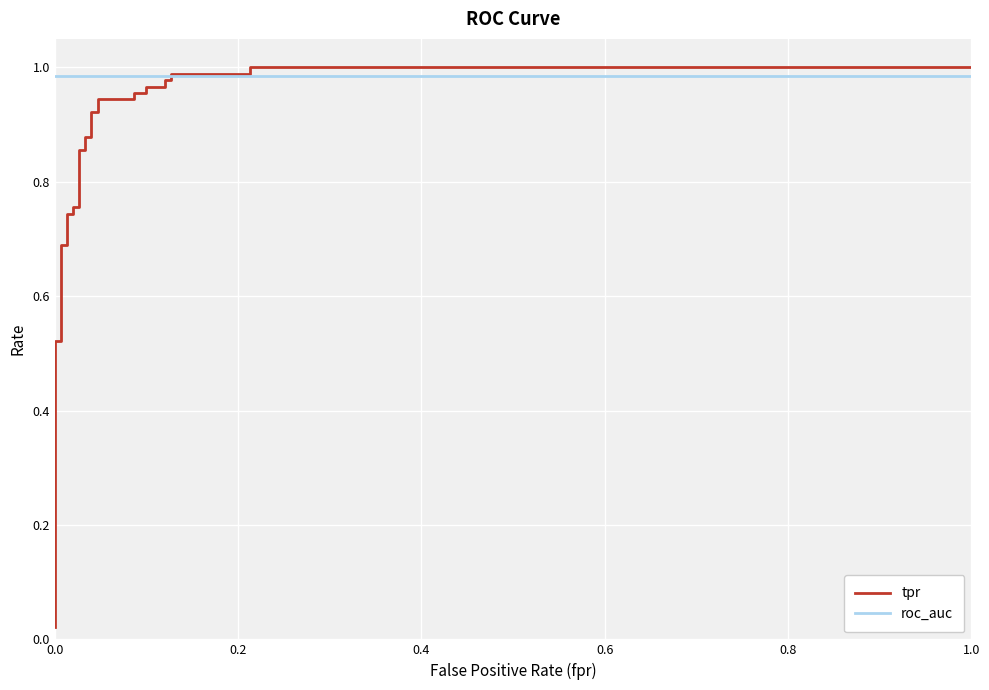

What is the average value of the tpr series?

0.7